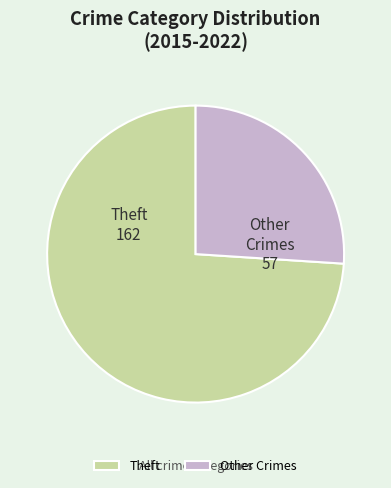

The Theft slice represents 74% of the pie. True or false?

True